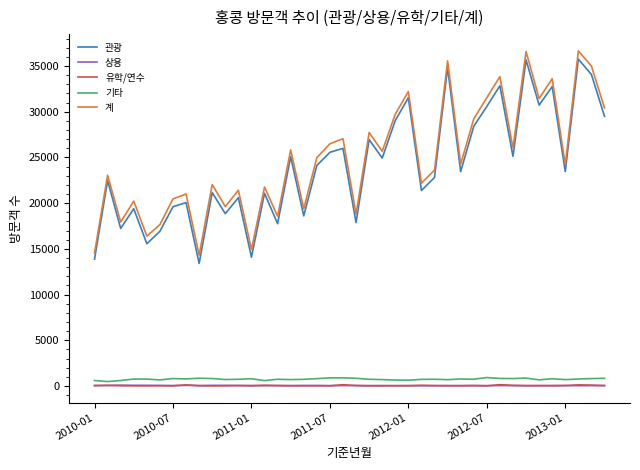

What is the maximum value for 유학/연수?

134